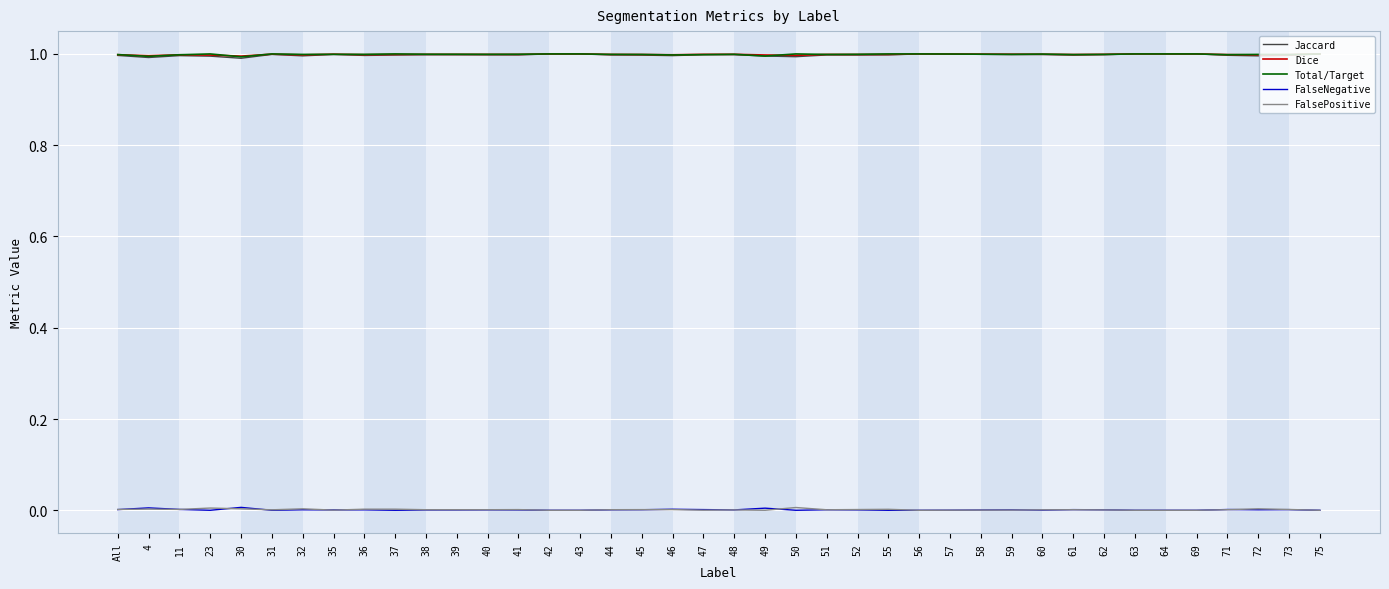

What is the difference between the highest and lowest values at 63?

1.0